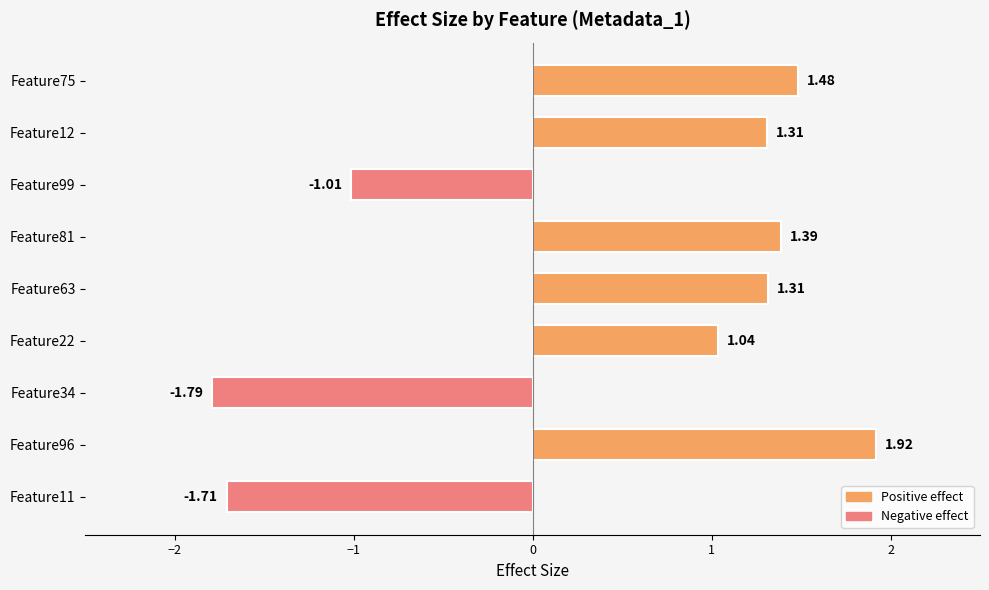

What is the average value?

0.4